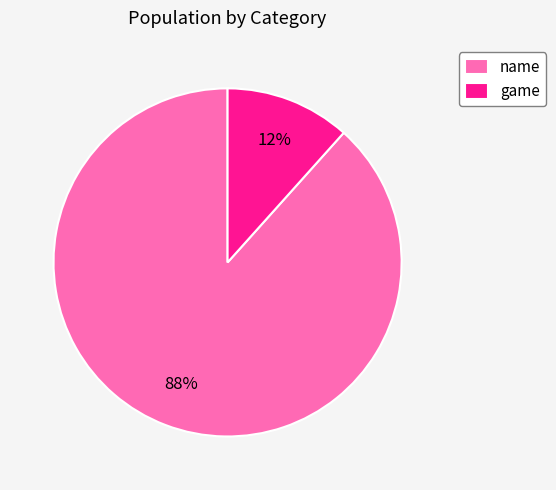

Between name and game, which is larger?

name